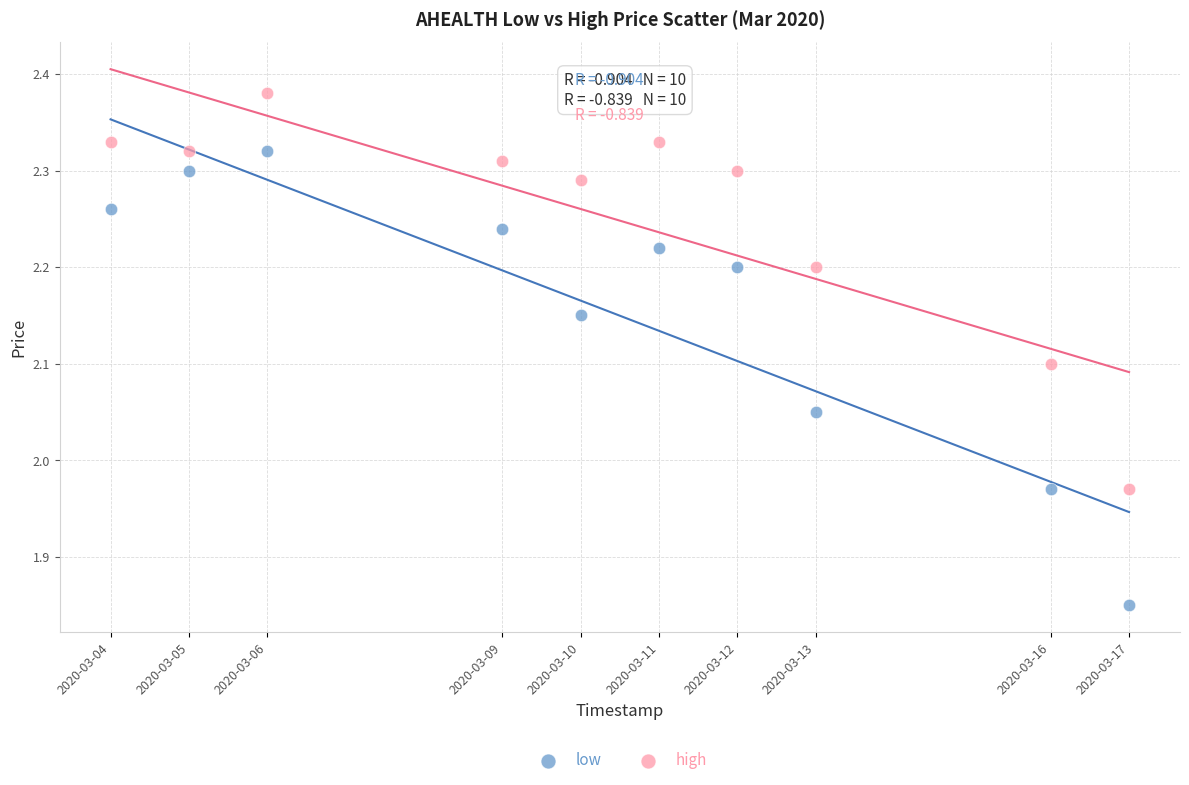

What are all the series names shown in the legend?

low, high